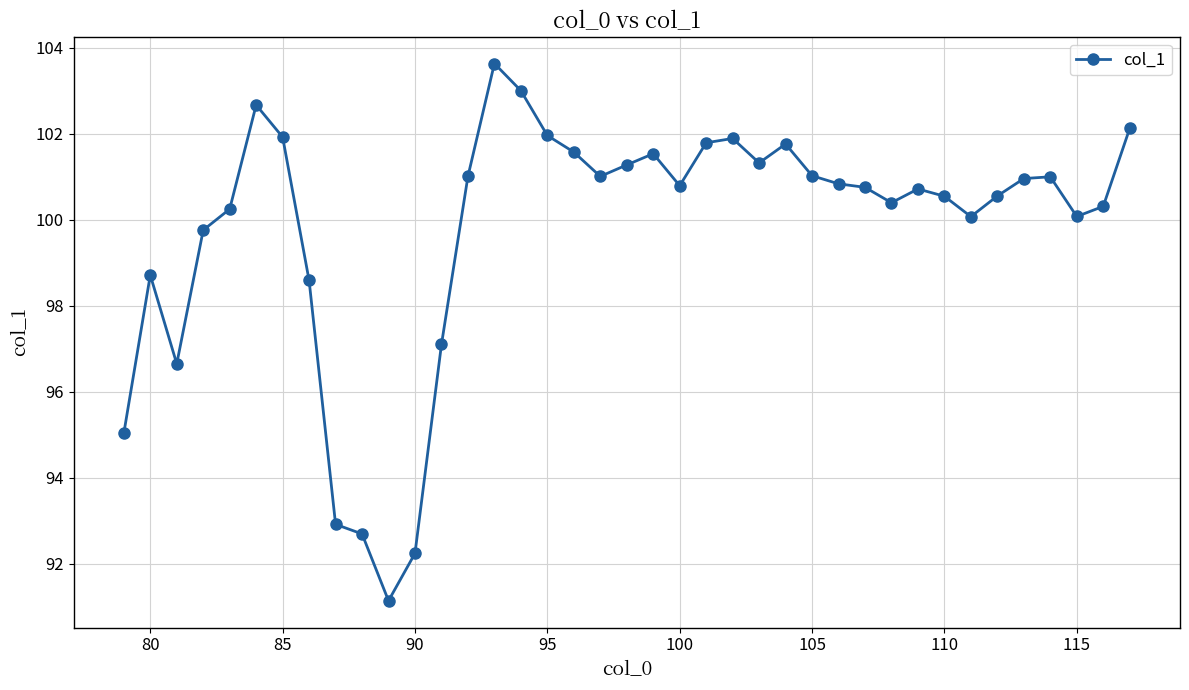

Is this an area chart (filled region under the line)?

No